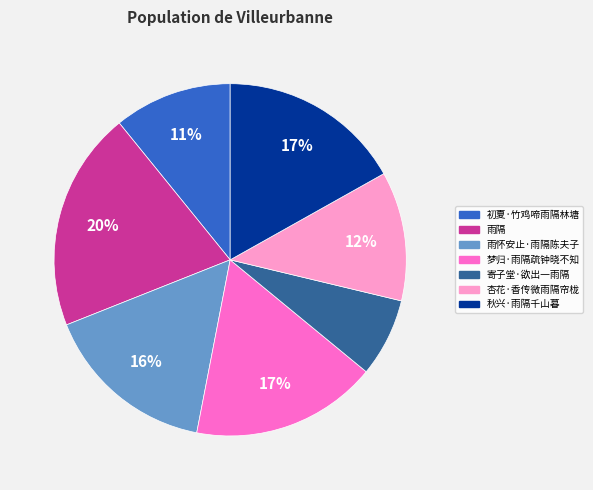

Which has a higher value, 杏花·香传微雨隔帘栊 or 雨隔?

雨隔